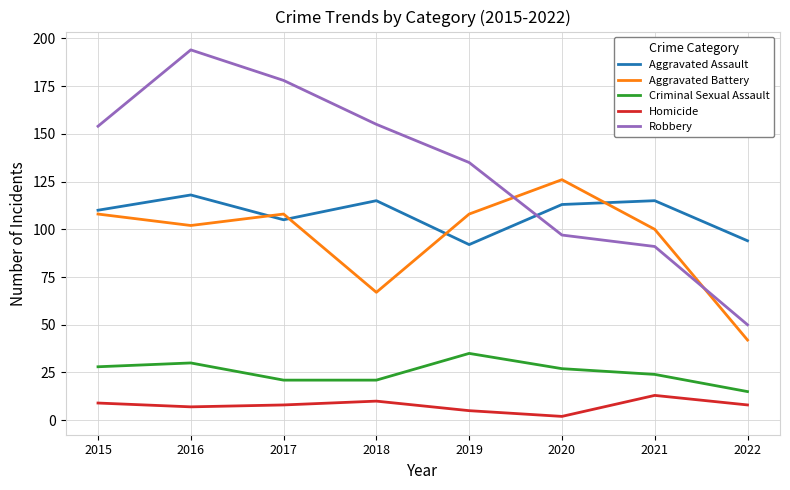

Which series changed the most between 2019 and 2020?

Robbery